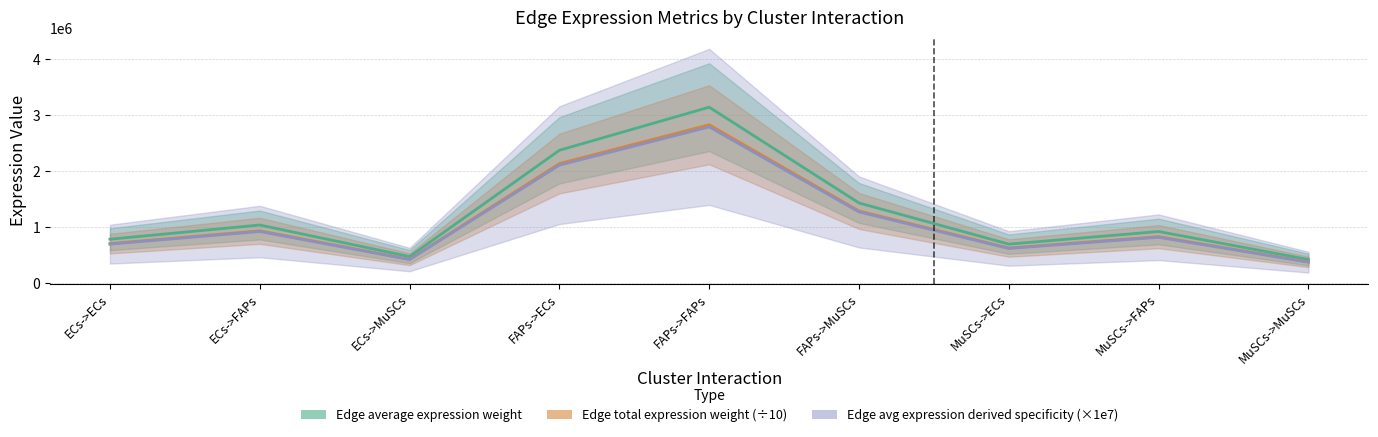

Which has a higher value, ECs->FAPs or MuSCs->FAPs?

ECs->FAPs